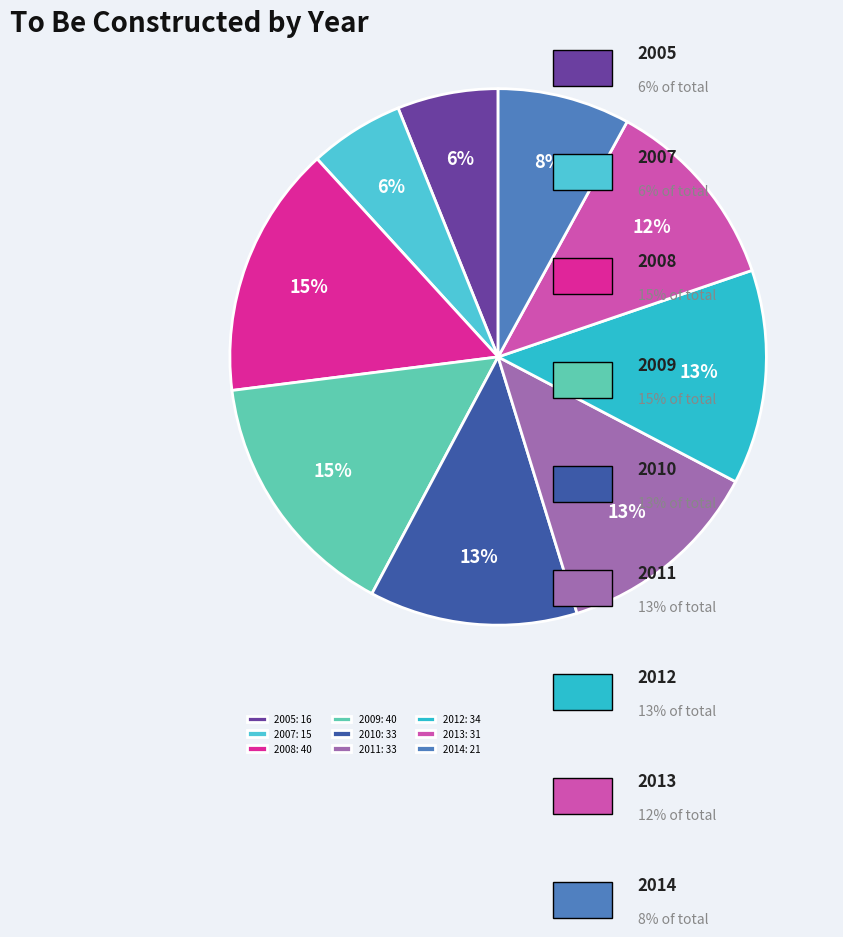

Count the number of slices in the pie.

9